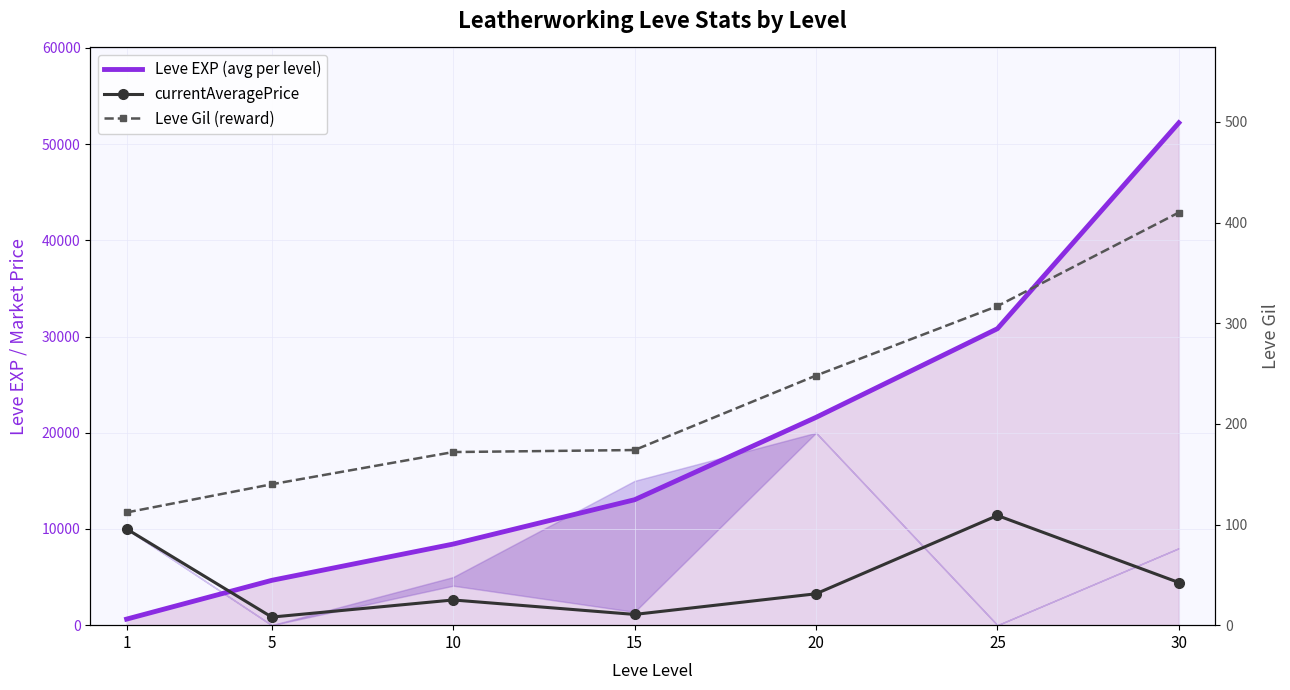

Which has a higher value, 1 or 5?

5